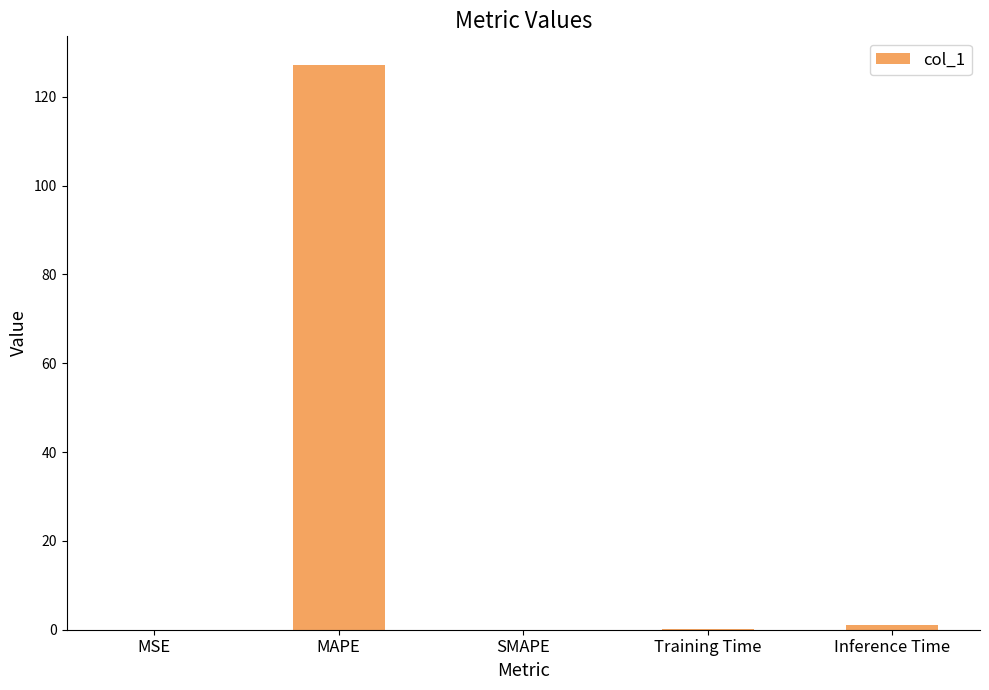

What is the sum of all values?

128.3